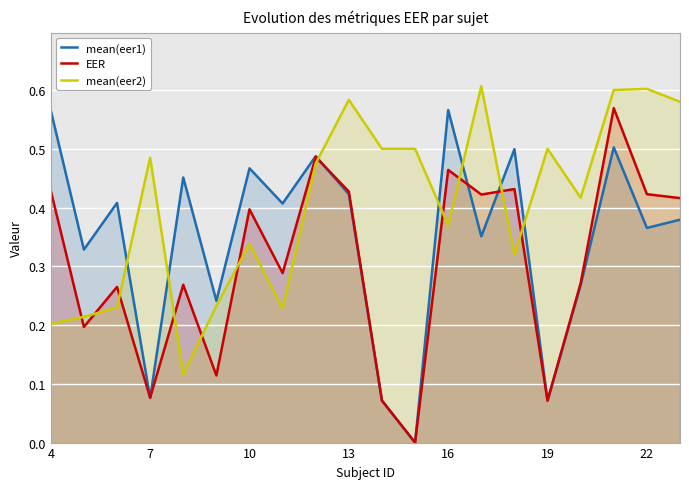

List the series in order of their peak value, lowest first.

mean(eer1), EER, mean(eer2)